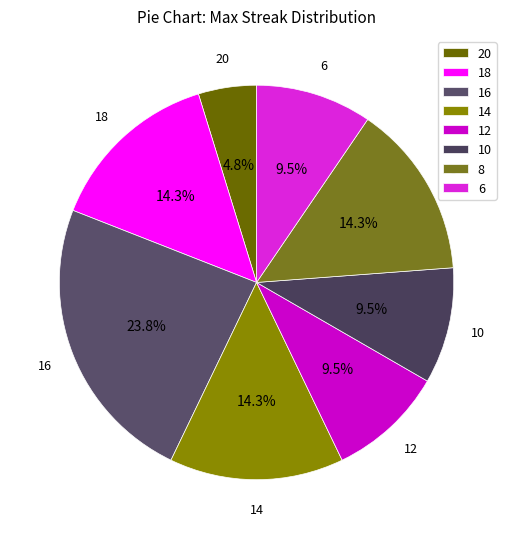

Between 16 and 20, which is larger?

16